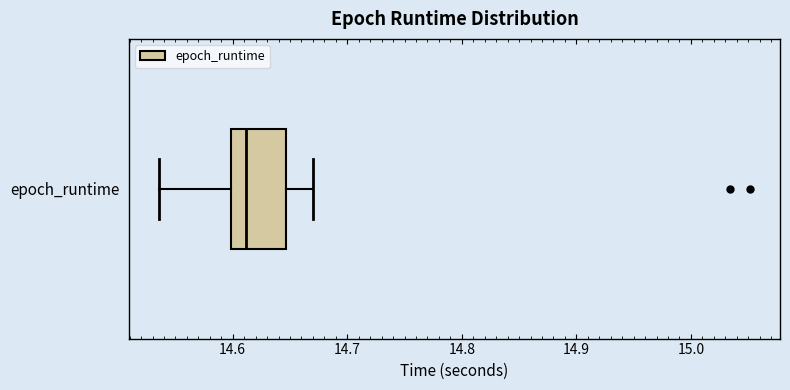

Transcribe this box plot: give where the median line is, the range the box spans, and where the two whiskers end, as read against the x-axis. The values are not printed on the chart, so give them approximately, as read against the axis.

median 14.61, box 14.60 to 14.65, whiskers 14.54 to 14.67